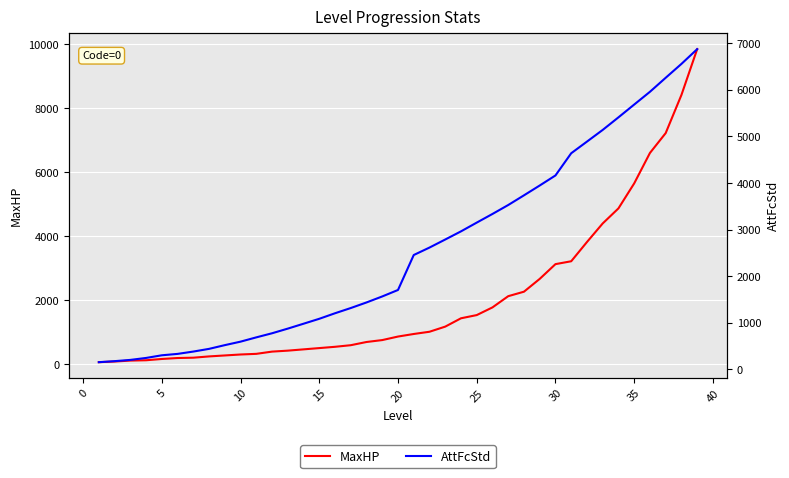

Where does the MaxHP series first go above 870?

20